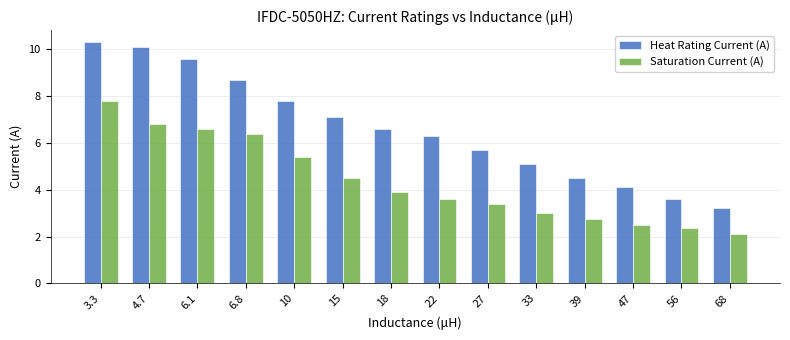

What is the value of the Heat Rating Current (A) bar at the 1st from the left?

10.3